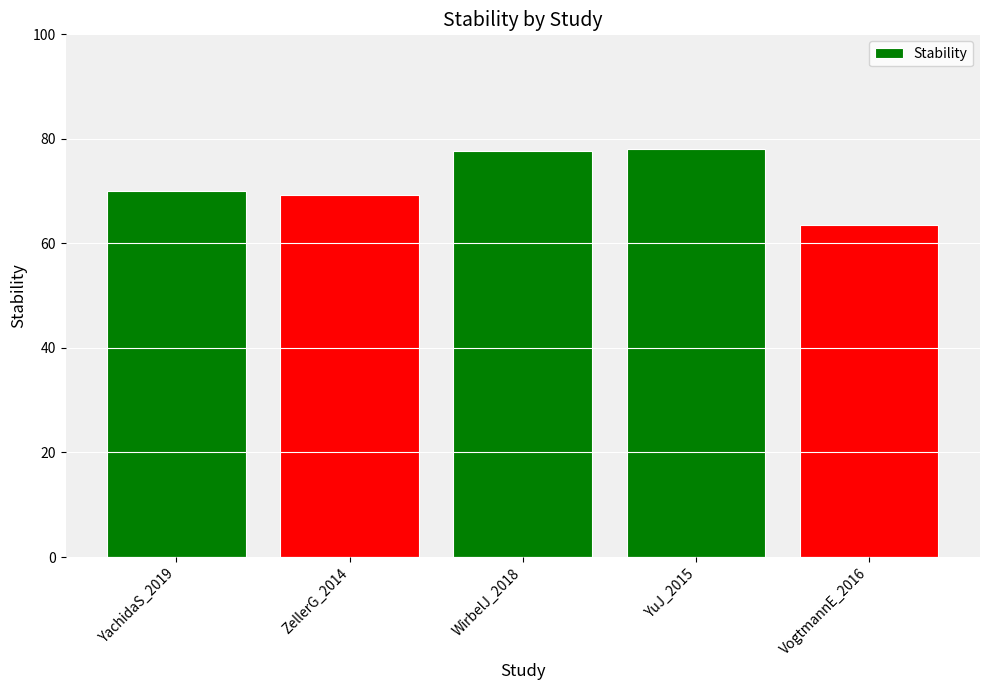

What is the label of the 3rd bar from the right?

WirbelJ_2018